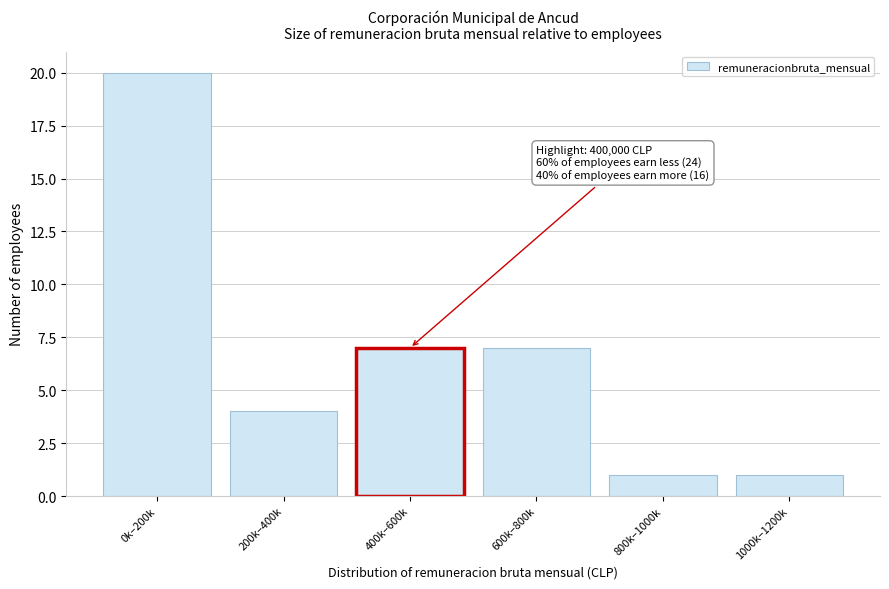

Reading left to right, extract all data points from this chart.

0k–200k=20	200k–400k=4	400k–600k=7	600k–800k=7	800k–1000k=1	1000k–1200k=1